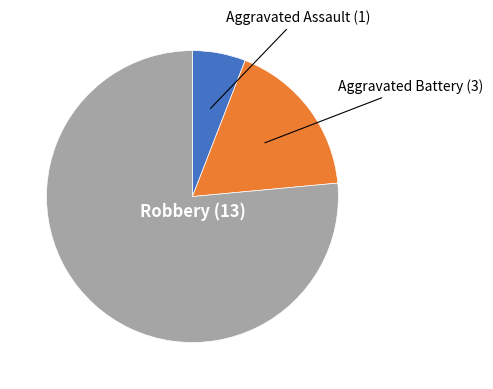

Is there a majority slice in this chart?

Yes